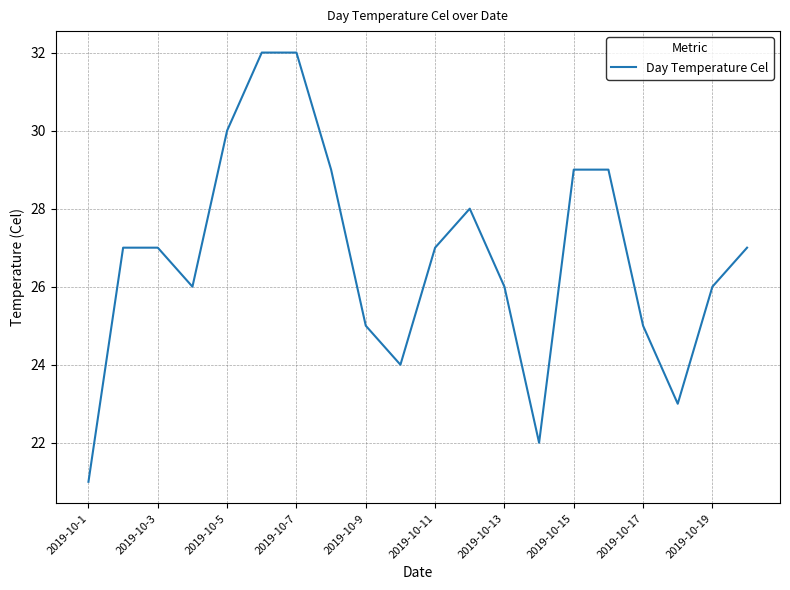

What is the minimum value shown in the chart?

21